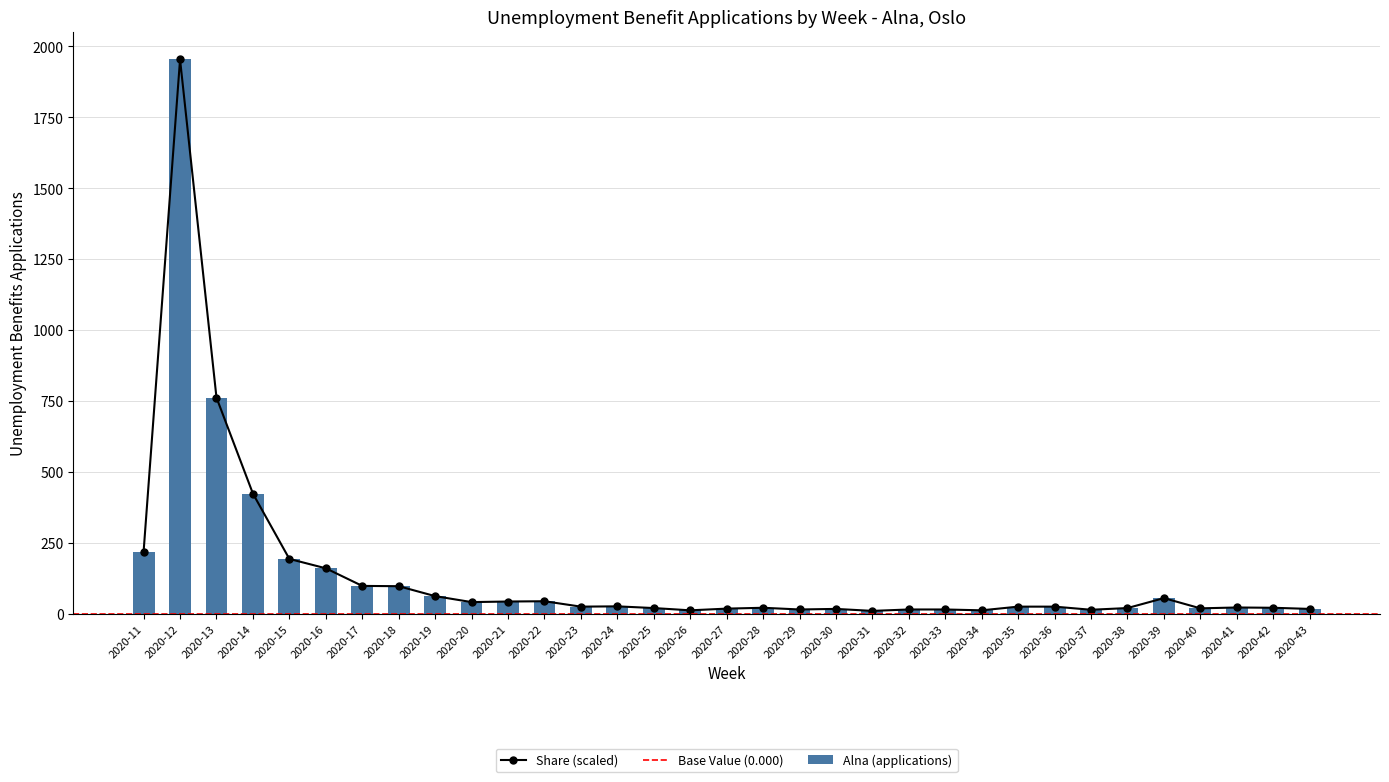

What is the highest value of the unemployment_benefits_applications series?

1954.0